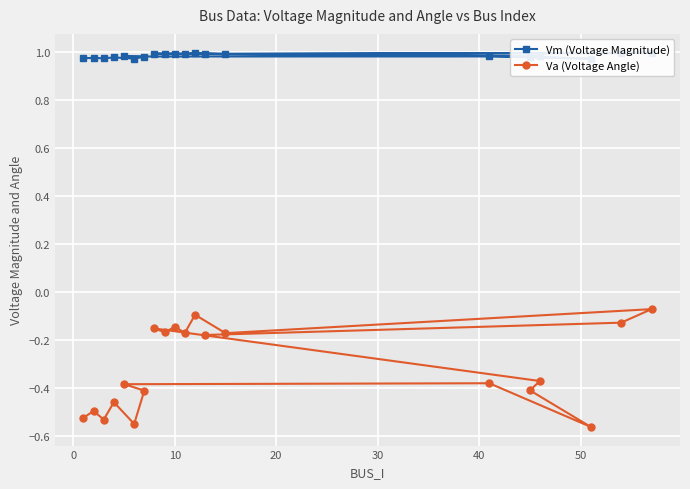

True or false: Vm (Voltage Magnitude) and Va (Voltage Angle) intersect in this chart.

False